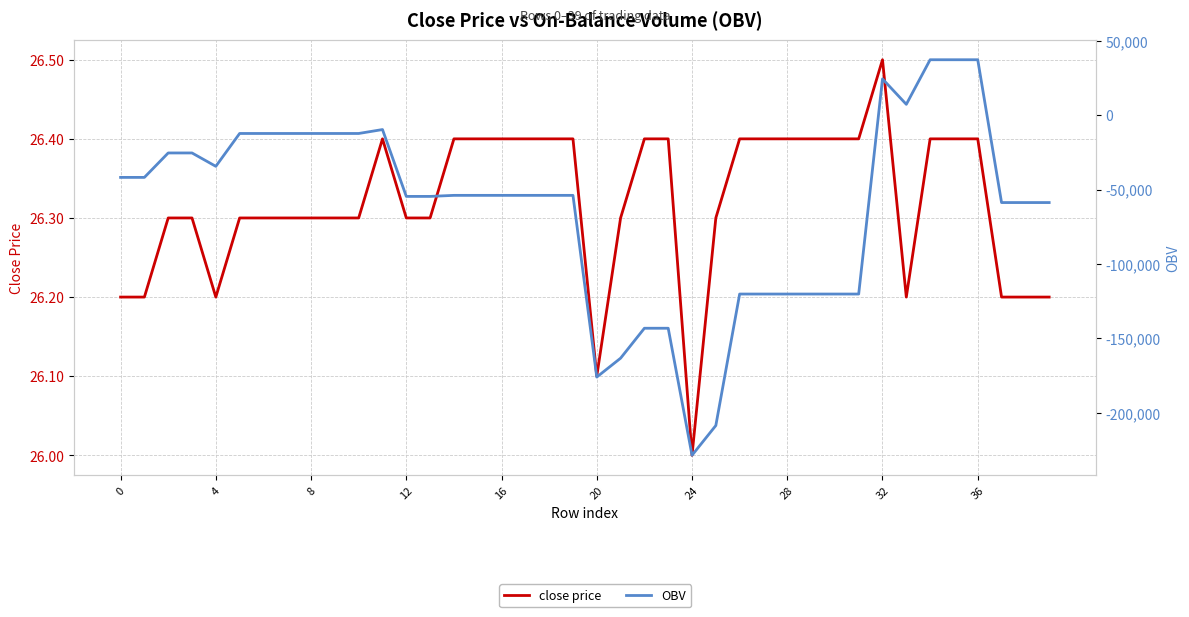

What is the difference between the highest and lowest values at 35?

37176.1